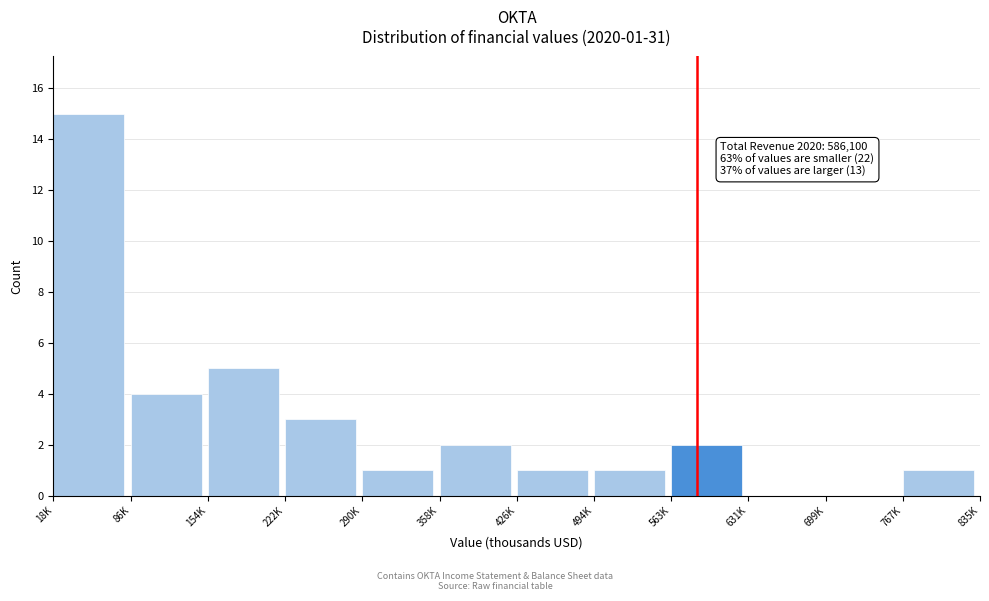

Reading left to right, what are all the values shown in this chart?

18K=15	86K=4	154K=5	222K=3	290K=1	358K=2	426K=1	494K=1	563K=2	631K=0	699K=0	767K=1